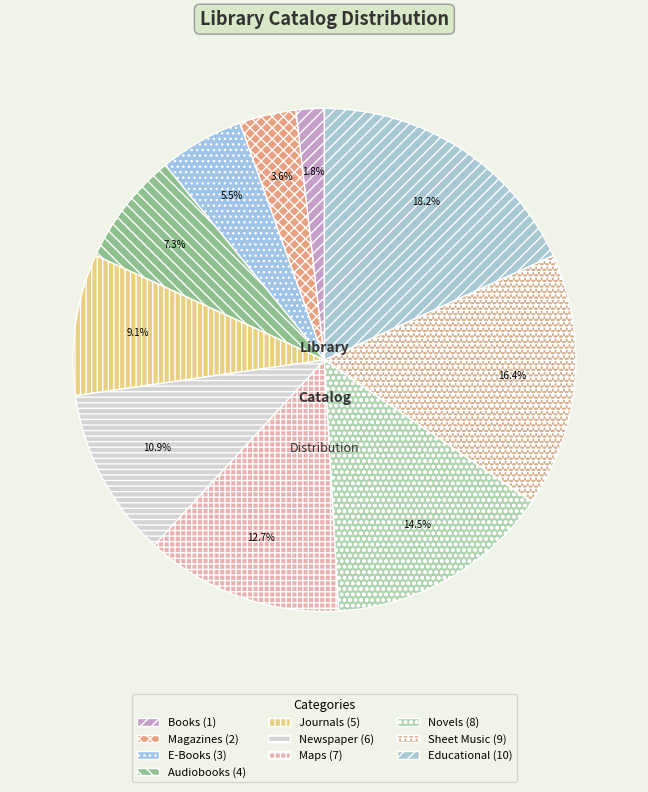

Rank the categories by value from highest to lowest.

Educational, Sheet Music, Novels, Maps, Newspaper, Journals, Audiobooks, E-Books, Magazines, Books